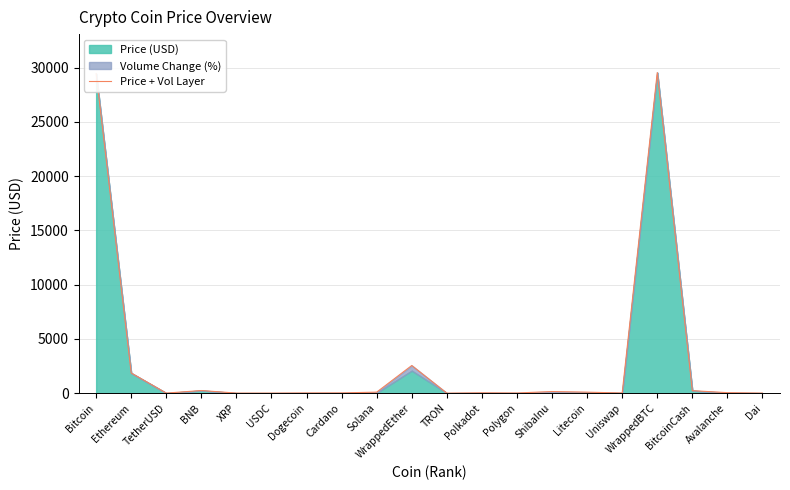

At which label is the value closest to 14769?

WrappedEther